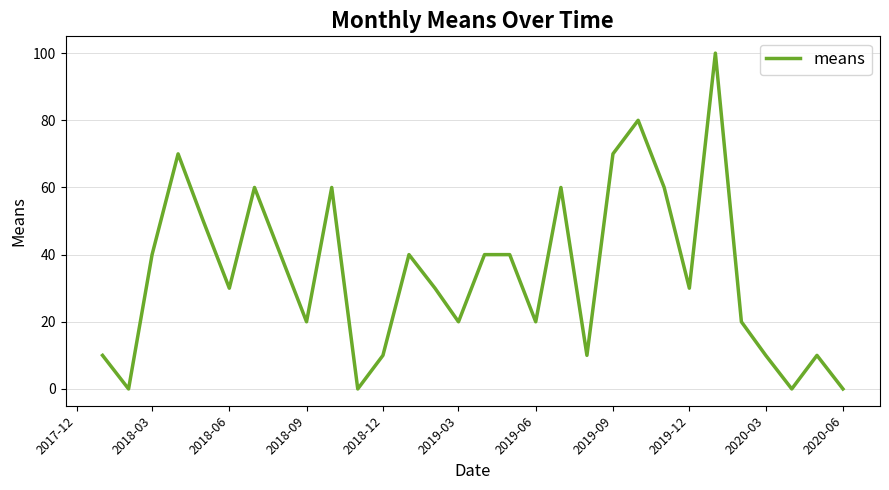

What is the sum of all values?

1030